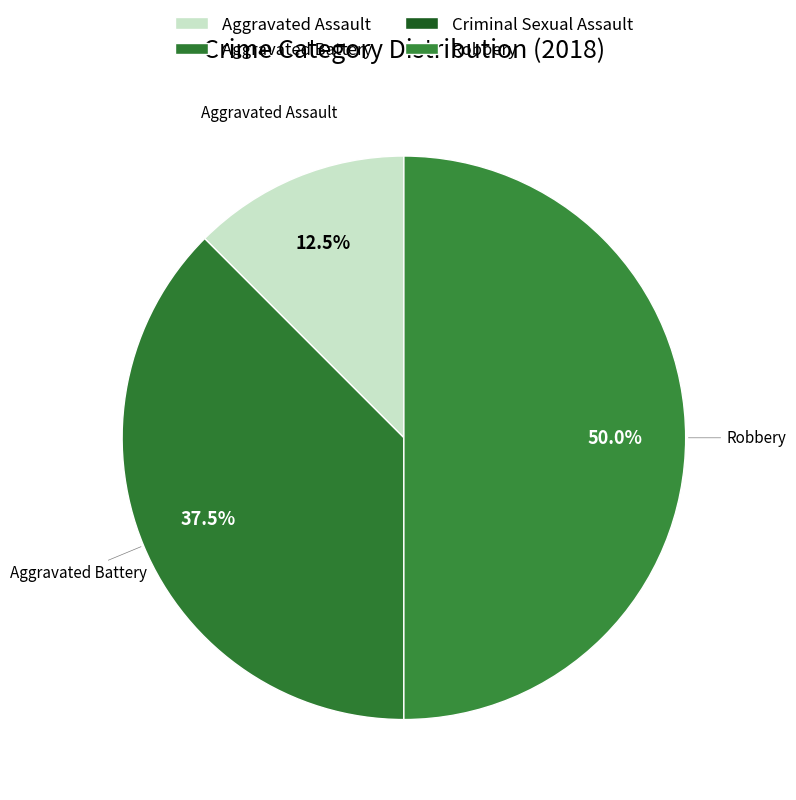

What is the smallest slice in the pie chart?

Criminal Sexual Assault